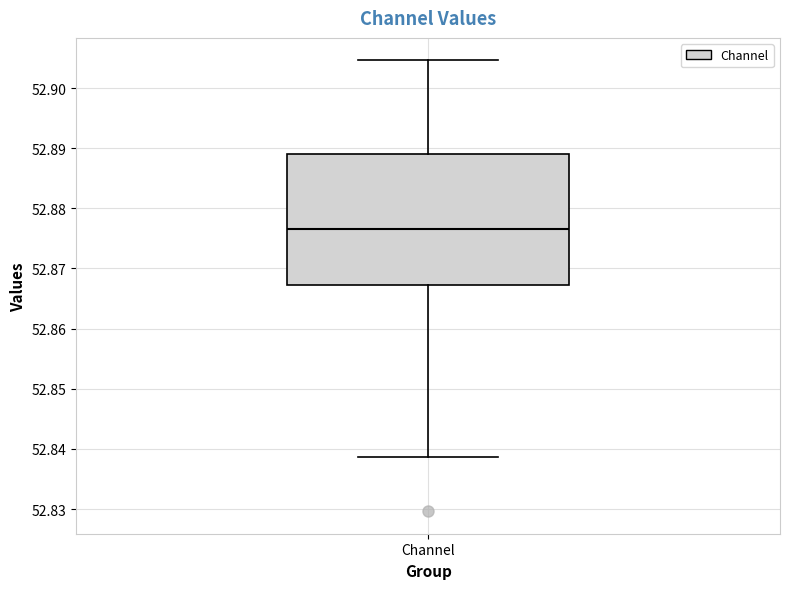

Transcribe this box plot: give where the median line is, the range the box spans, and where the two whiskers end, as read against the y-axis. The values are not printed on the chart, so give them approximately, as read against the axis.

median 52.877, box 52.867 to 52.889, whiskers 52.839 to 52.905